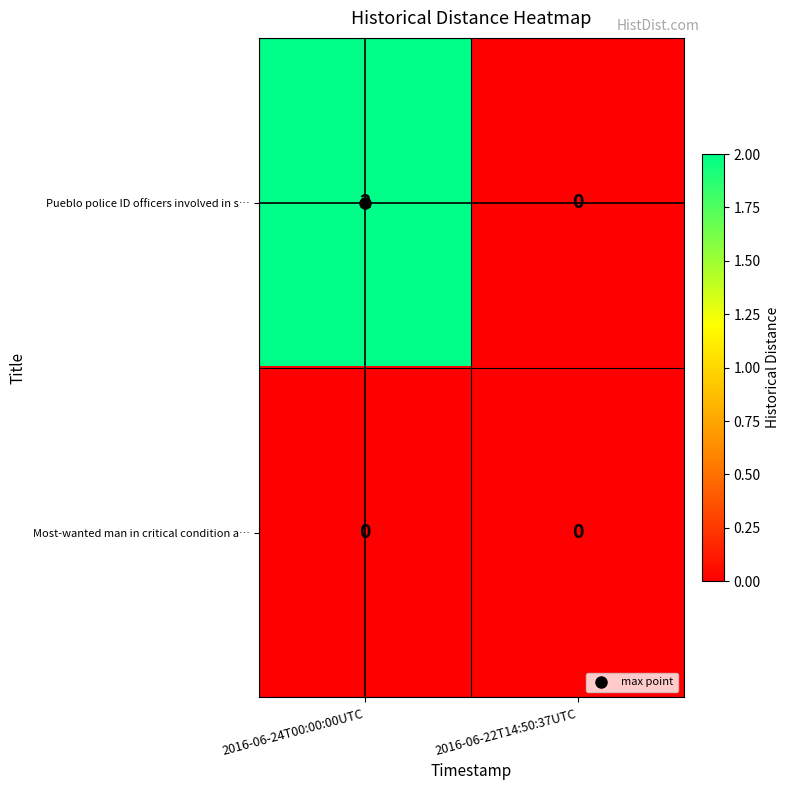

Which series has the widest spread of values?

Pueblo police ID officers involved in s…